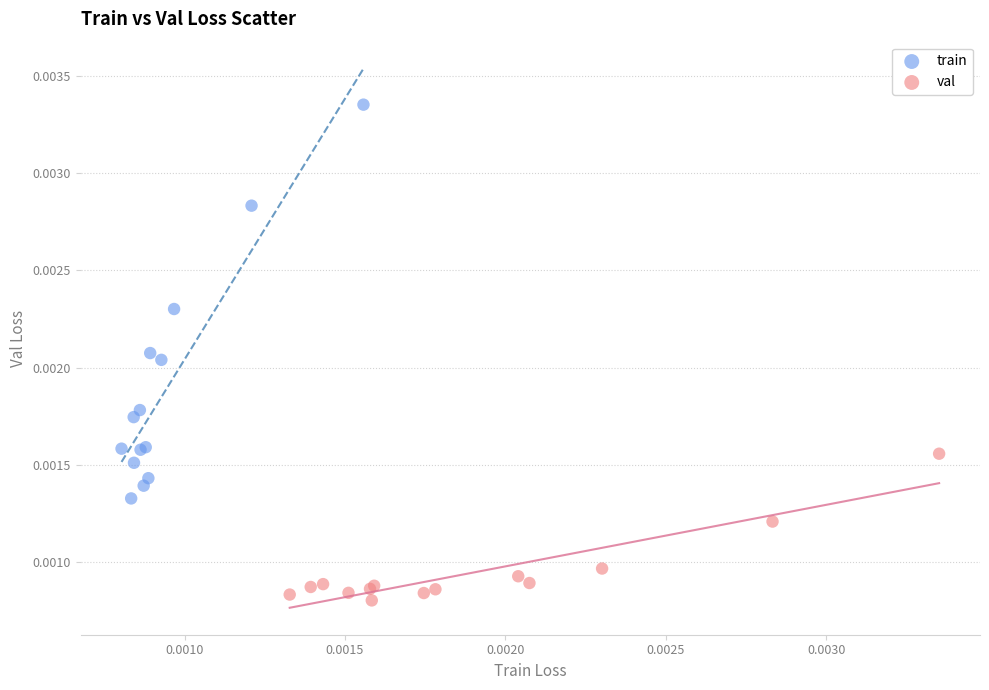

Which series contains the lowest Y value?

val